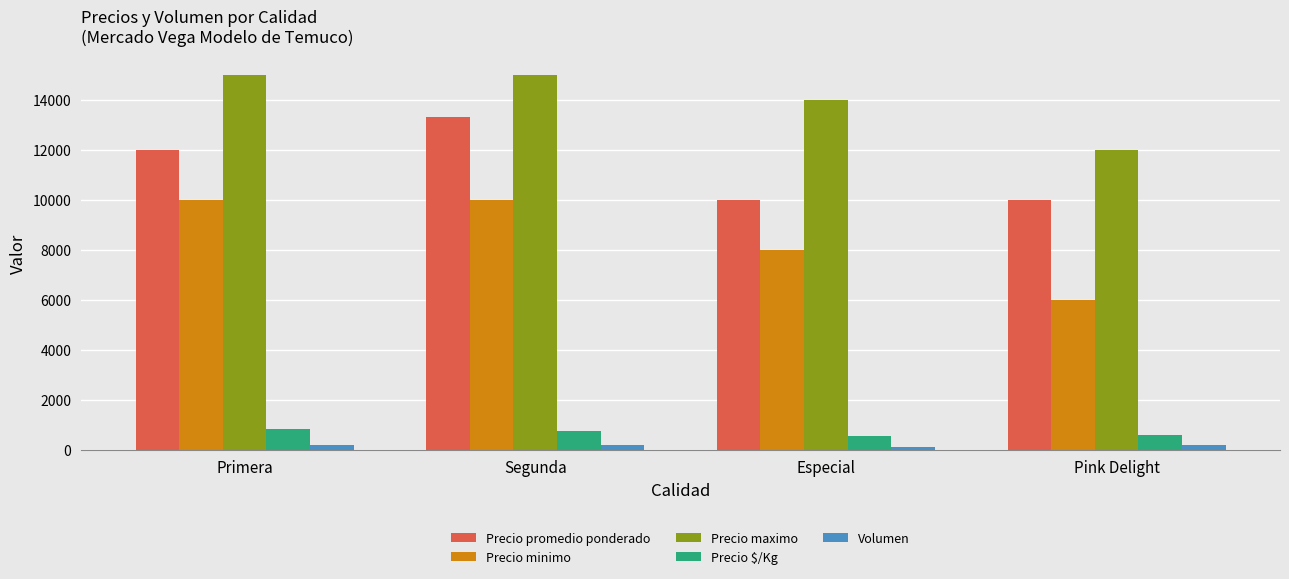

At how many categories does at least one series exceed 11647?

4